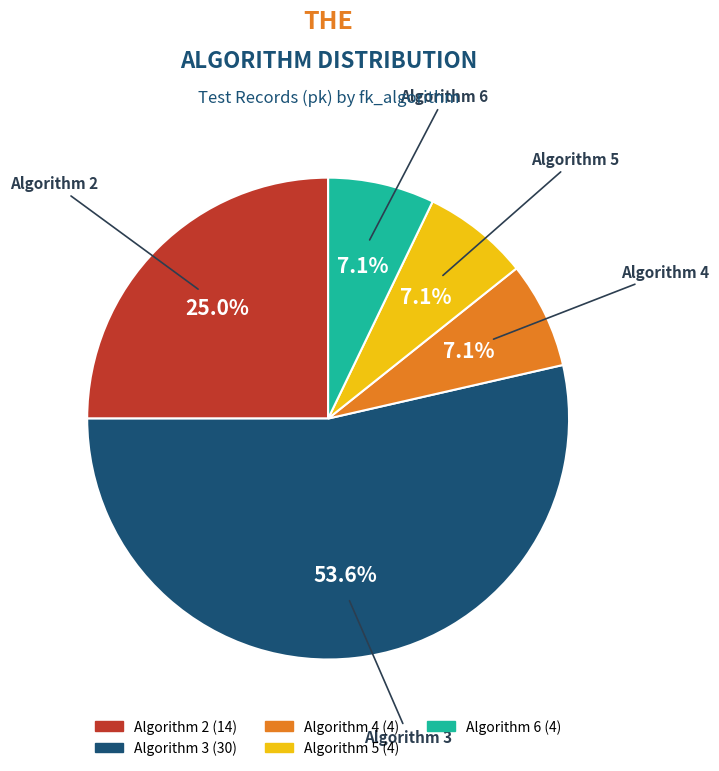

Which slice represents more than half of the pie?

Algorithm 3